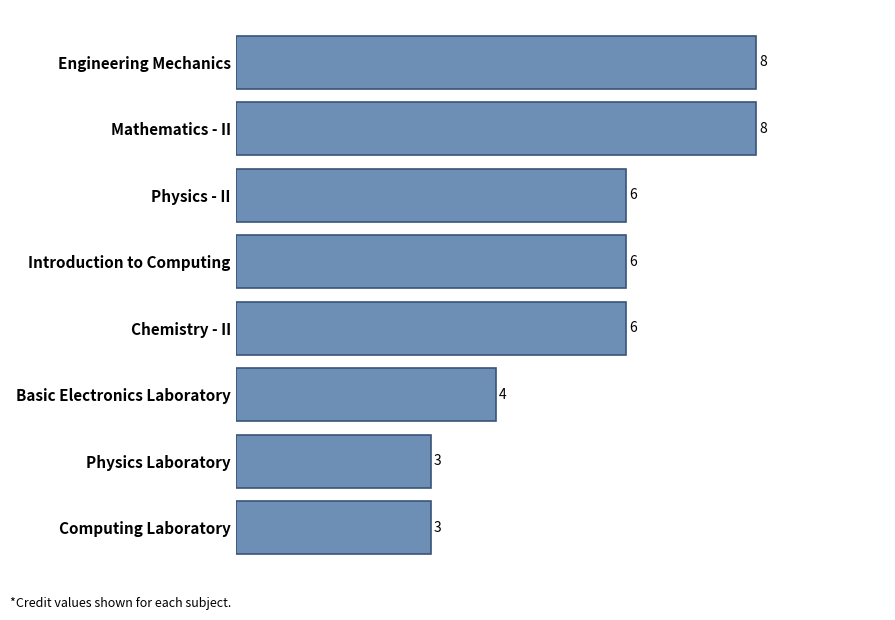

How many bars are there in total?

8